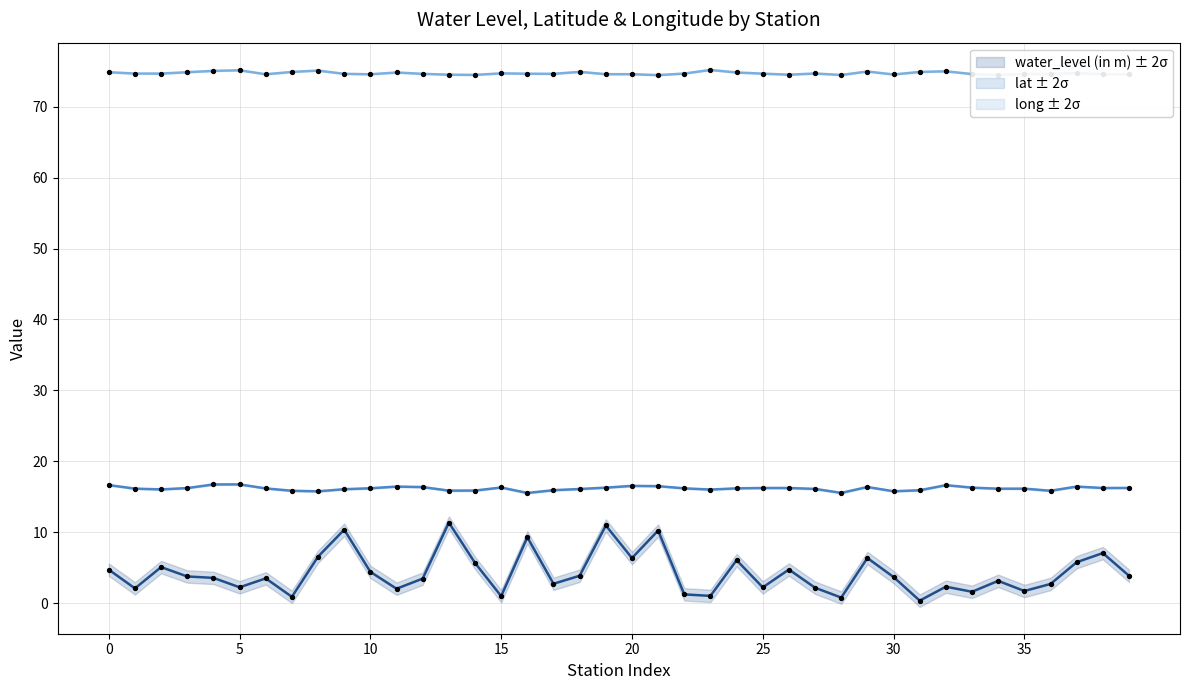

Is the value of lat at 35 greater than the value of lat Data Points at 20?

No